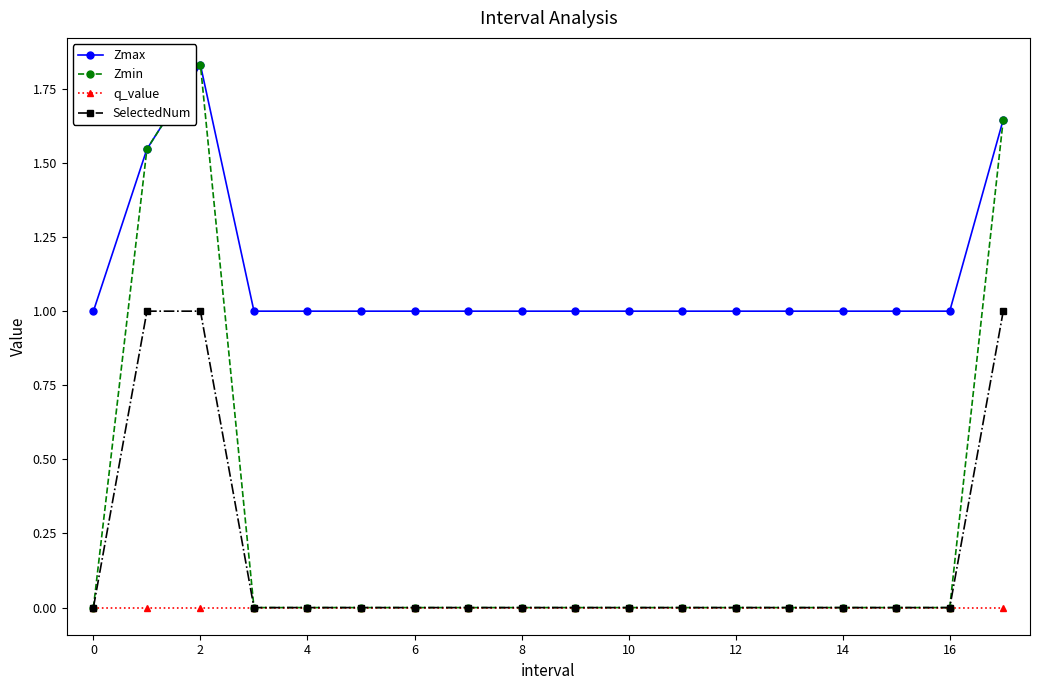

What is the value of the Zmax point at the 16th from the left?

1.0